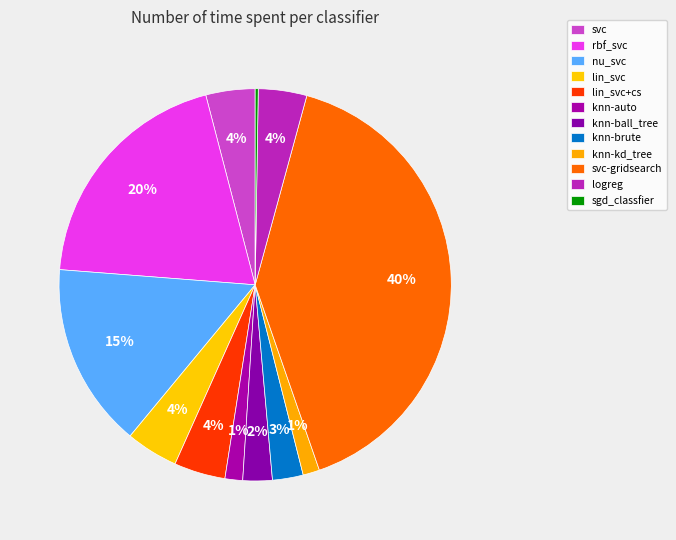

The svc-gridsearch slice represents 40% of the pie. True or false?

True